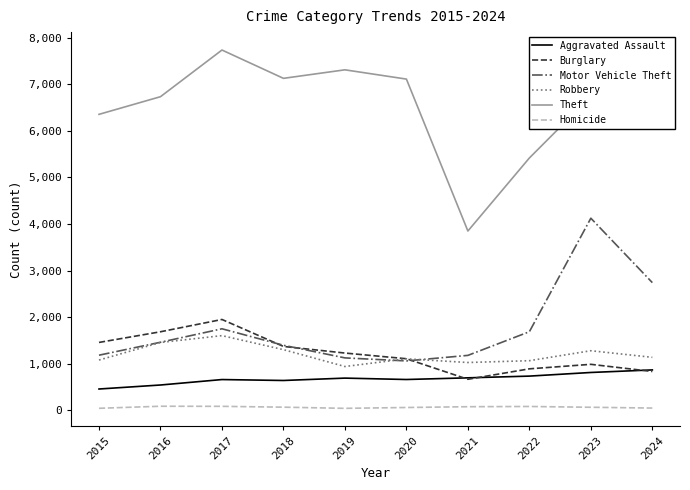

Is the value of Robbery at 2023 greater than the value of Motor Vehicle Theft at 2018?

No